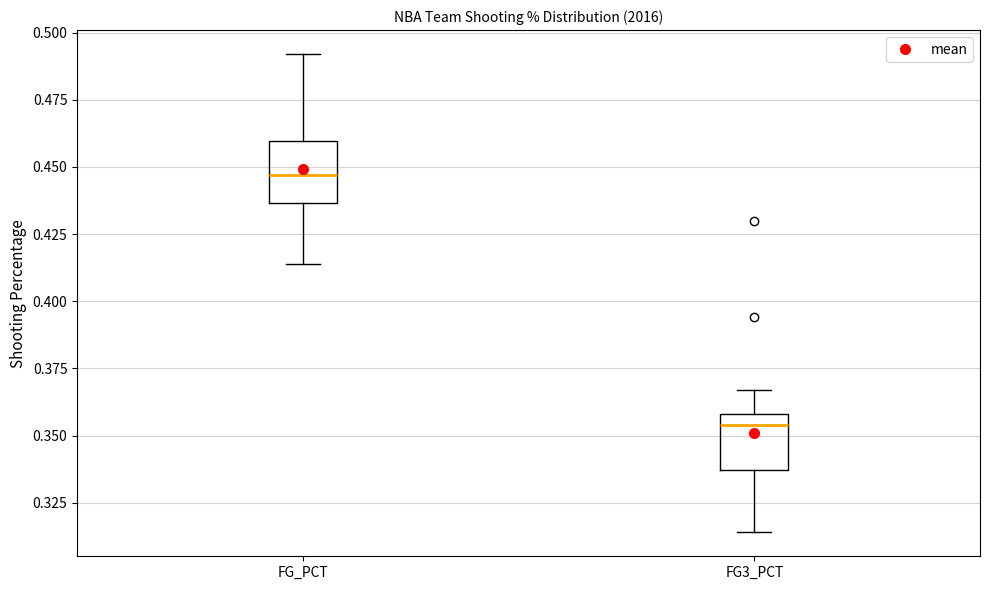

Which box's median line is the lowest?

FG3_PCT